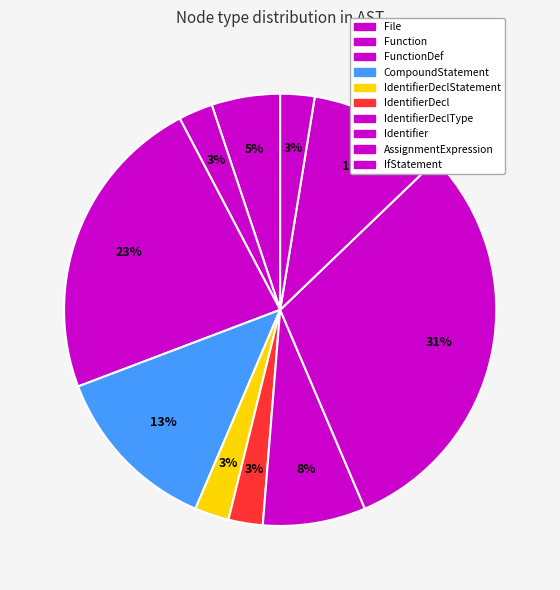

Between Function and AssignmentExpression, which is larger?

AssignmentExpression